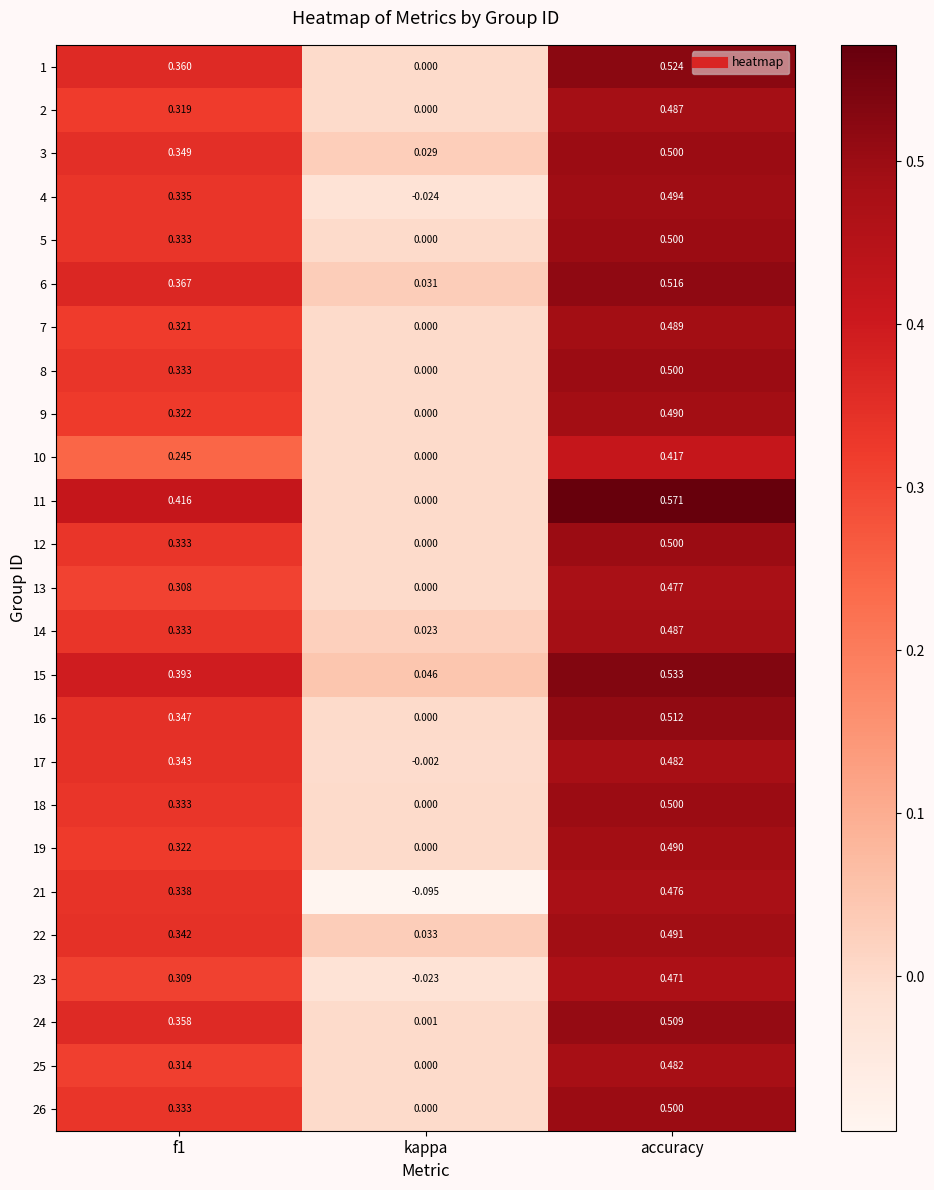

Where is 1 nearest to the value 0?

kappa